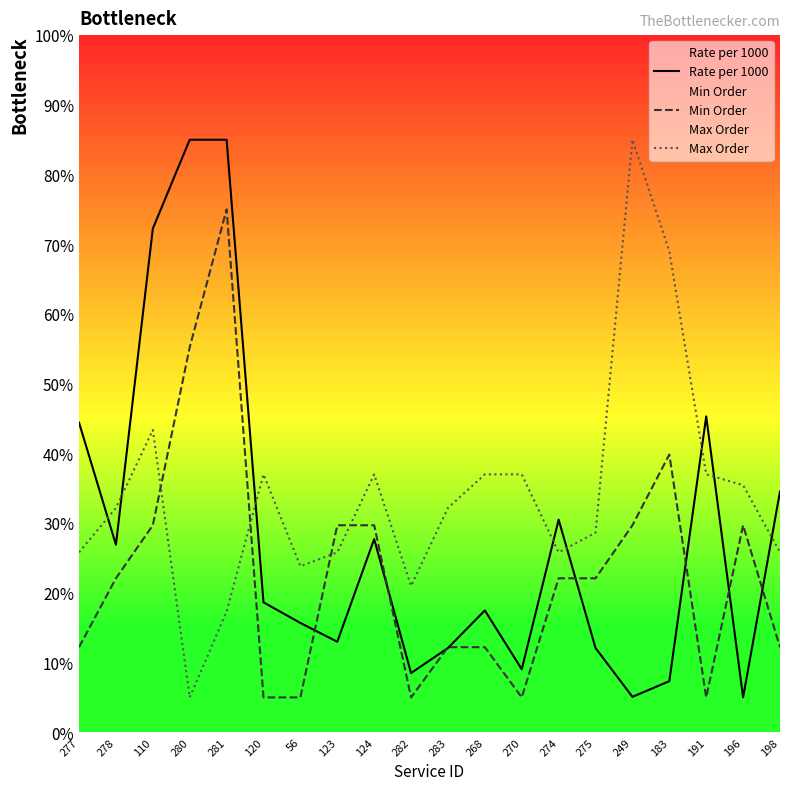

Which label corresponds to the largest value in the chart?

280